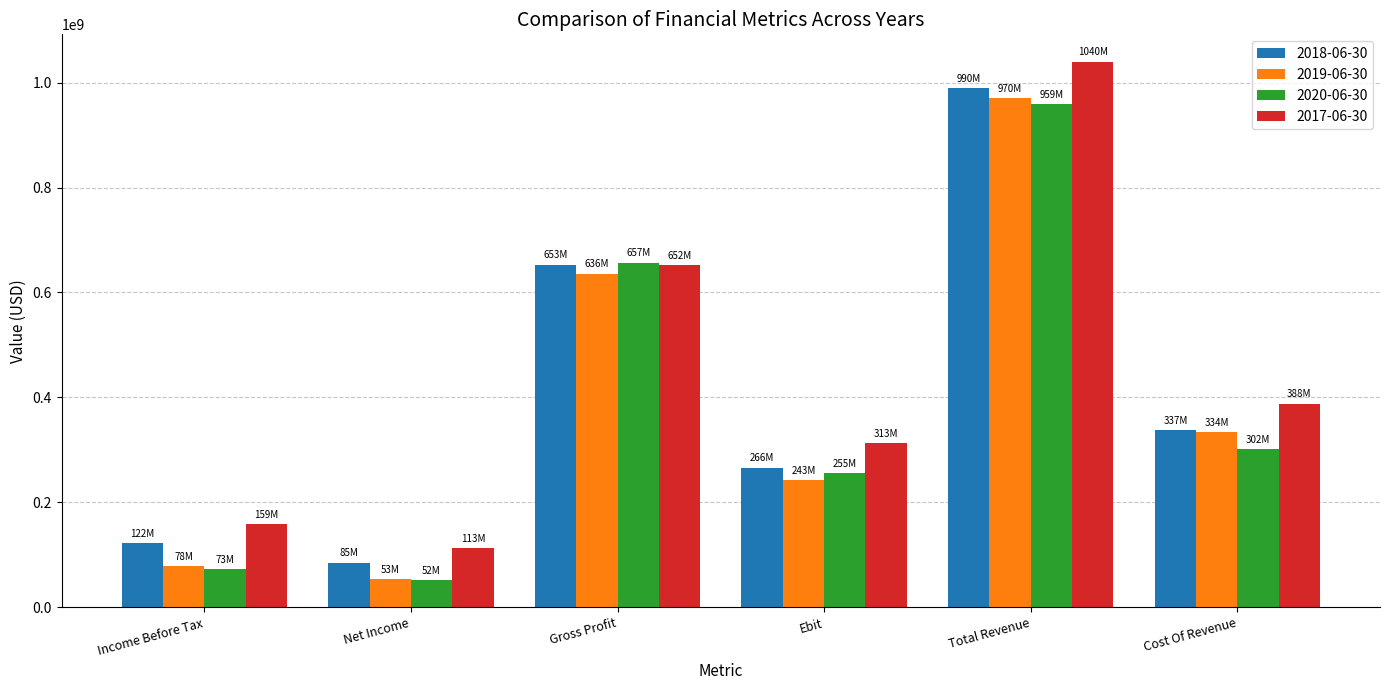

Rank the categories by 2017-06-30 value from lowest to highest.

Net Income, Income Before Tax, Ebit, Cost Of Revenue, Gross Profit, Total Revenue